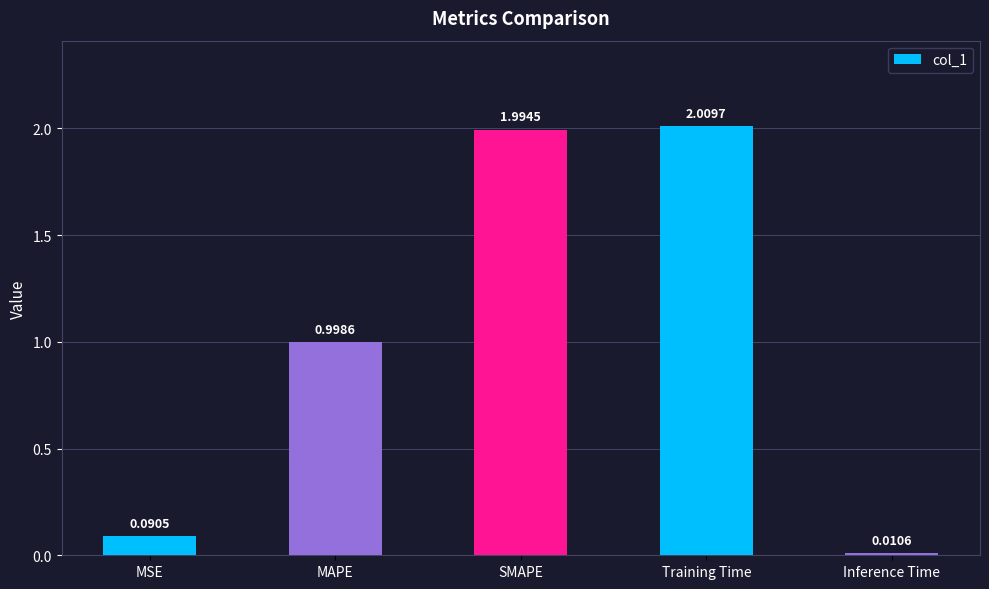

What is the label of the 4th bar from the left?

Training Time